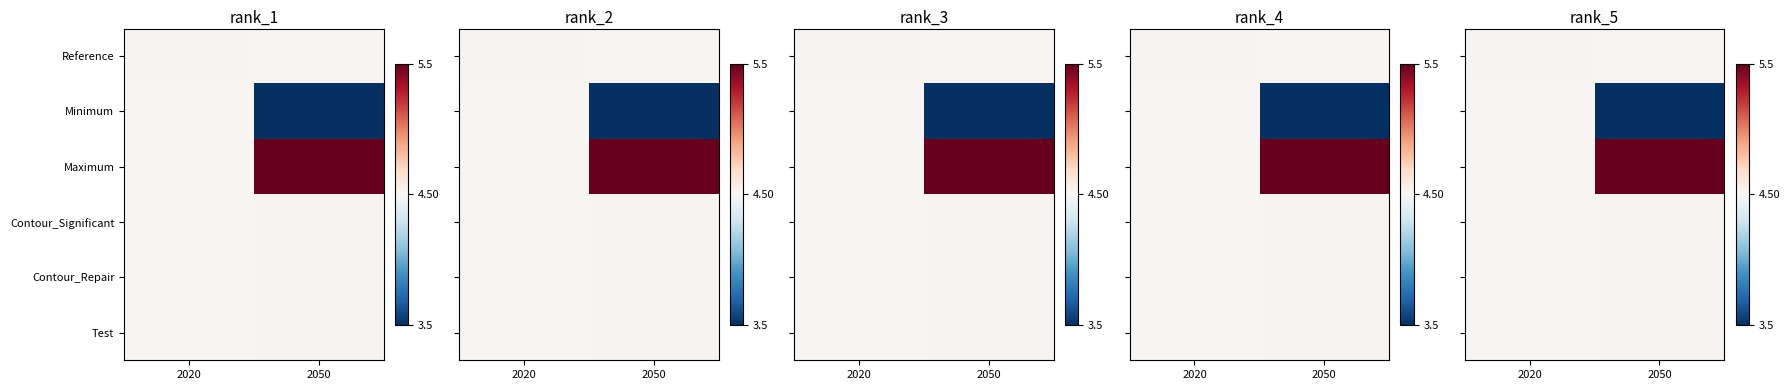

Which series changed the most between 2020 and 2050?

Minimum